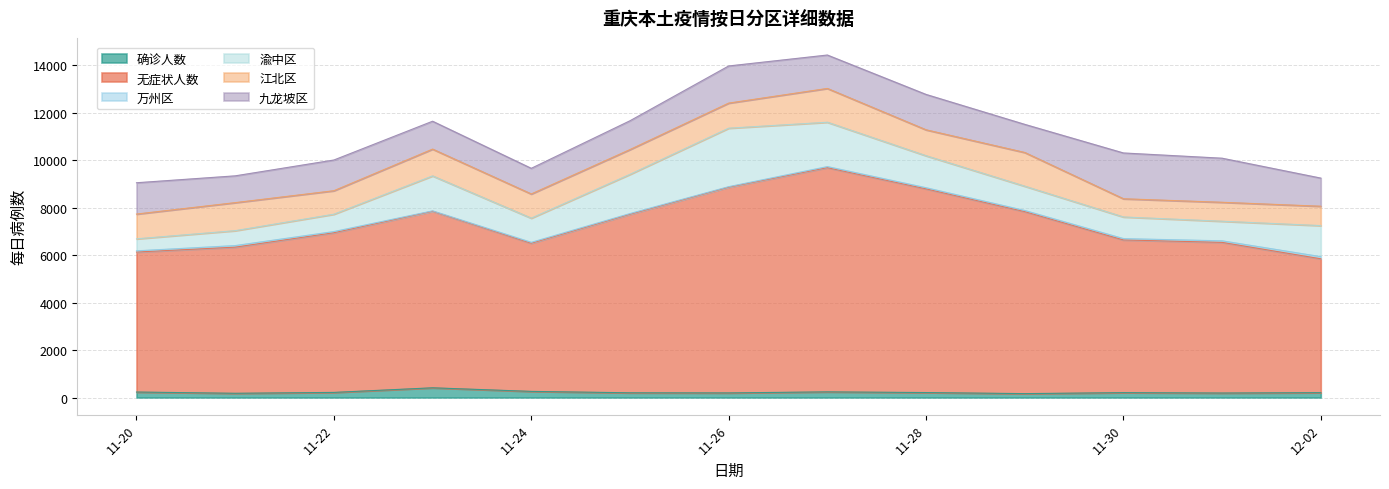

True or false: 万州区 and 渝中区 cross at least once.

False